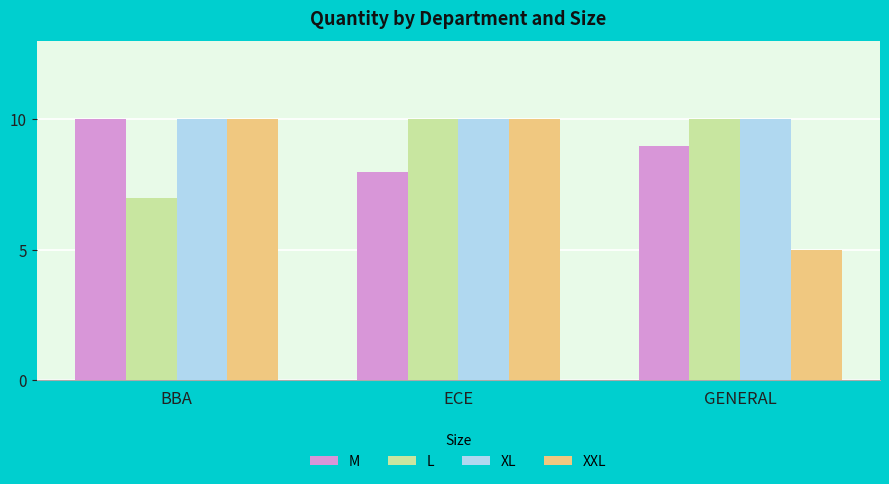

What position from the left is BBA?

1